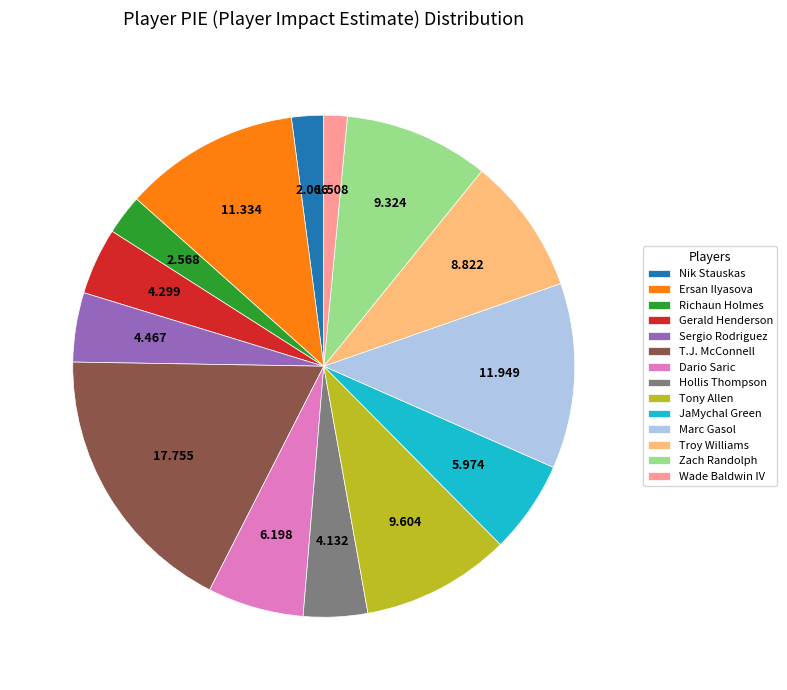

How many slices are in this pie chart?

14